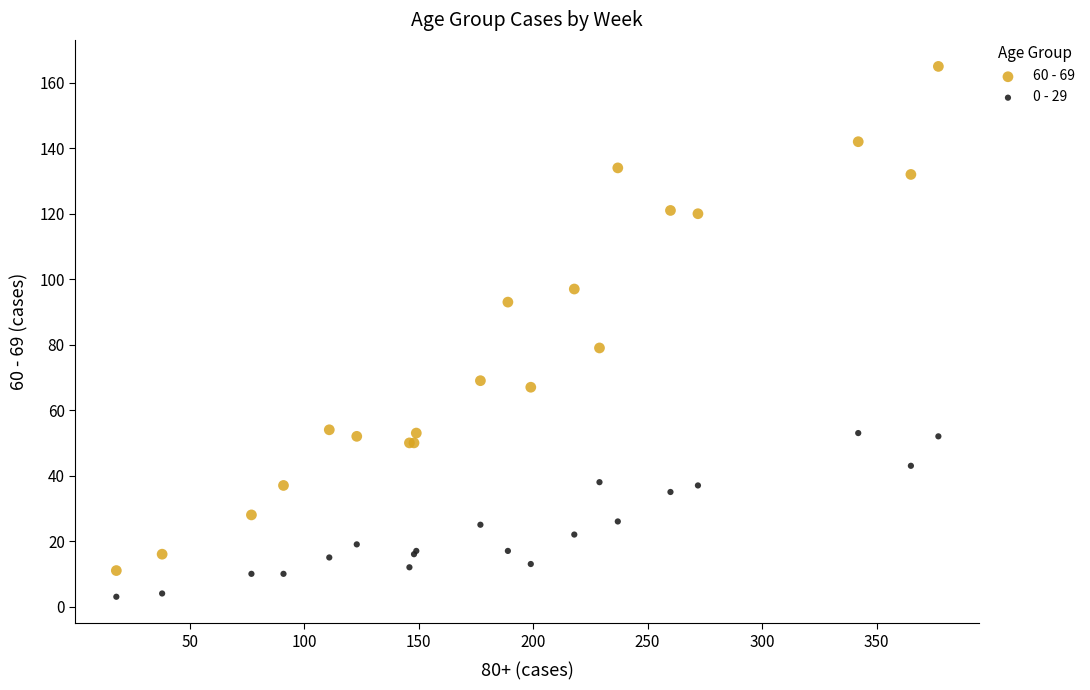

Which series reaches the minimum Y coordinate?

0 - 29